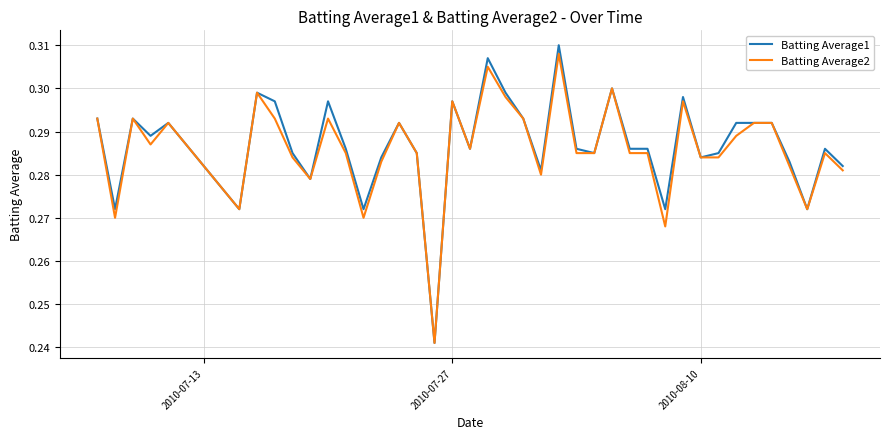

At how many categories does at least one series exceed 0?

40